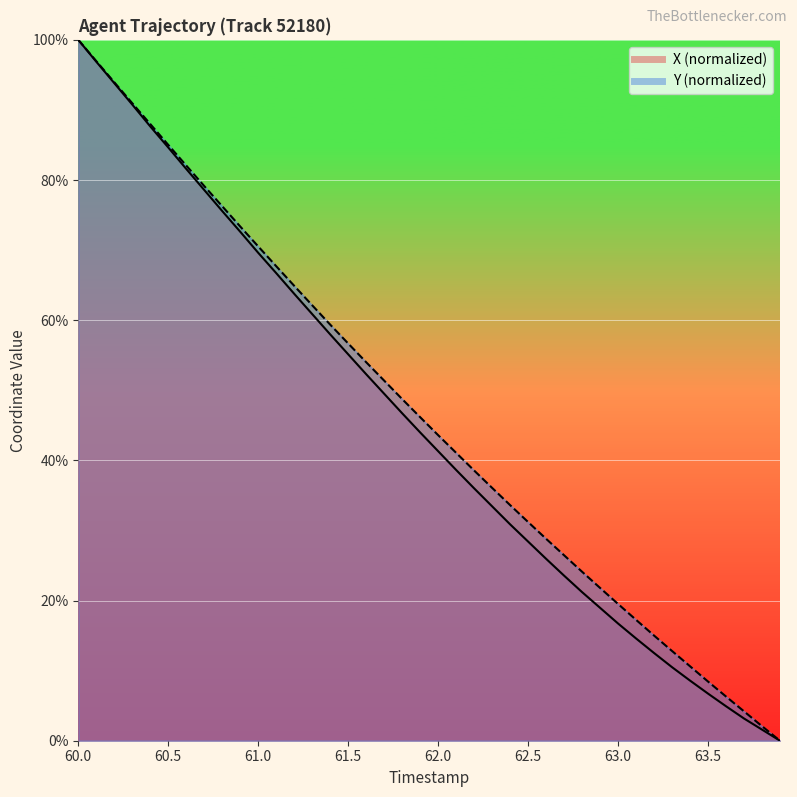

What is the label of the 1st point from the left?

60.0